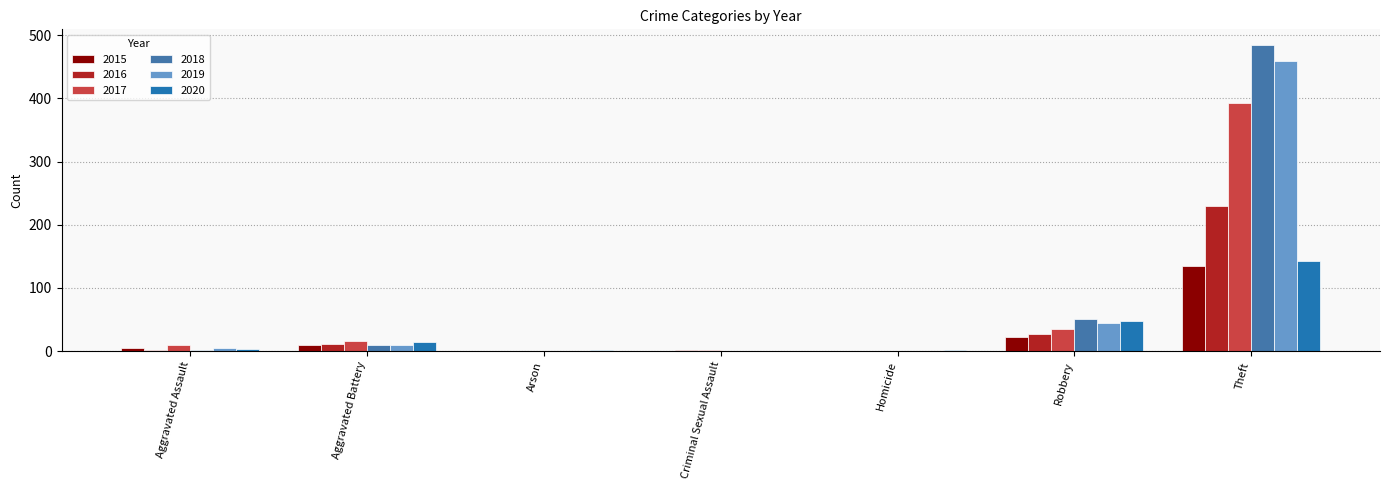

What is the difference between the 2018 values at Theft and Arson?

485